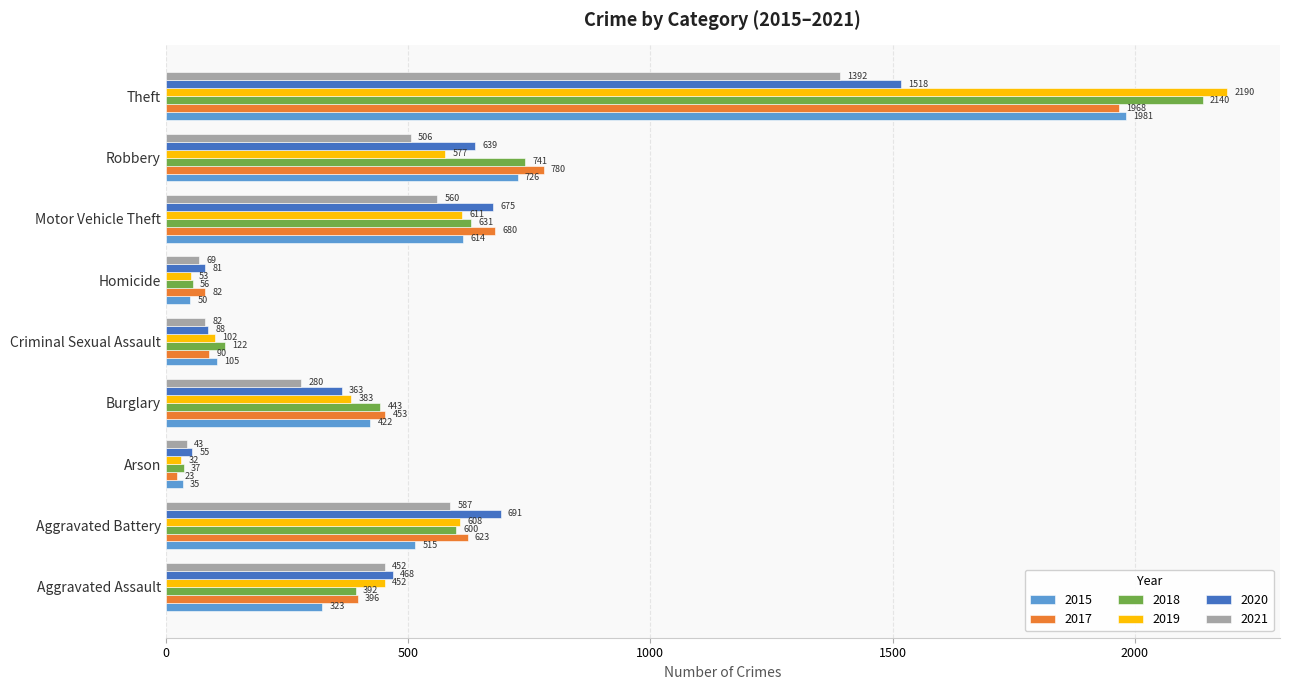

How many values in the 2017 series are below 453?

4